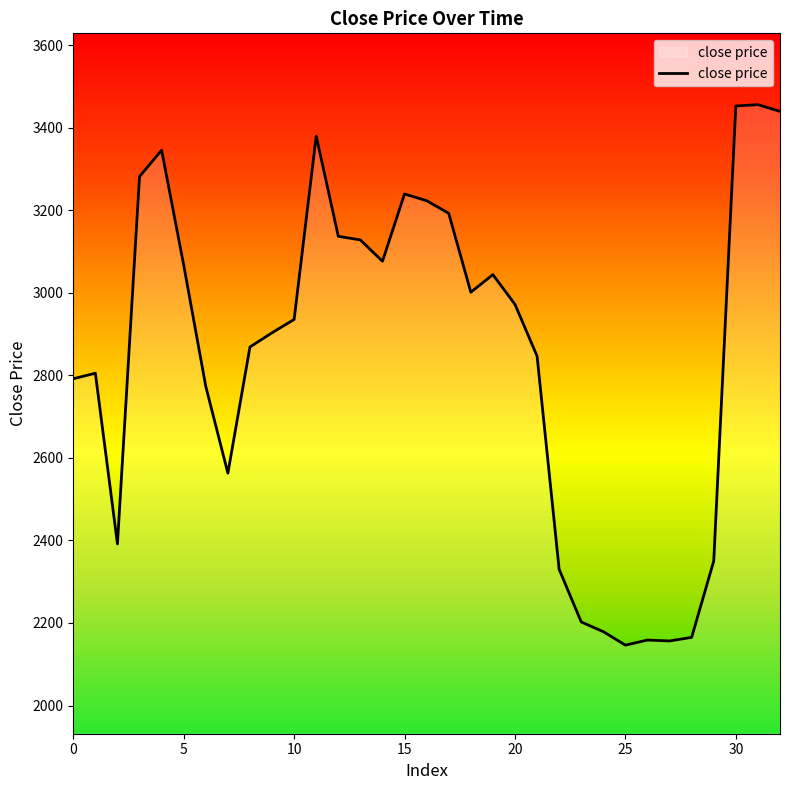

What is the greatest value displayed?

3456.0